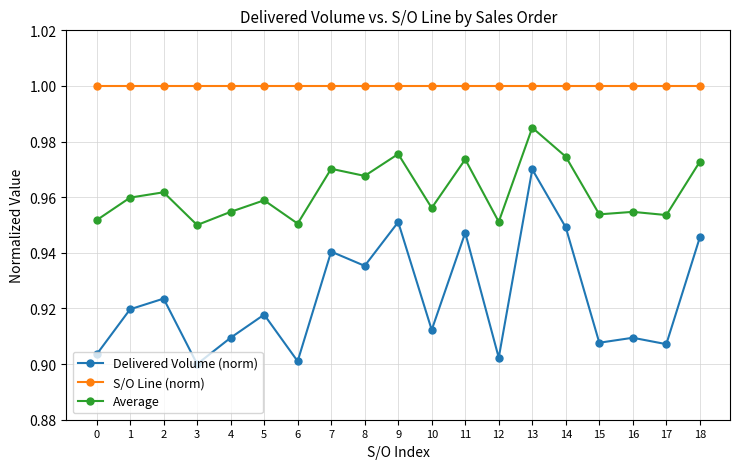

The Average series shows 1.0 at 17. True or false?

True